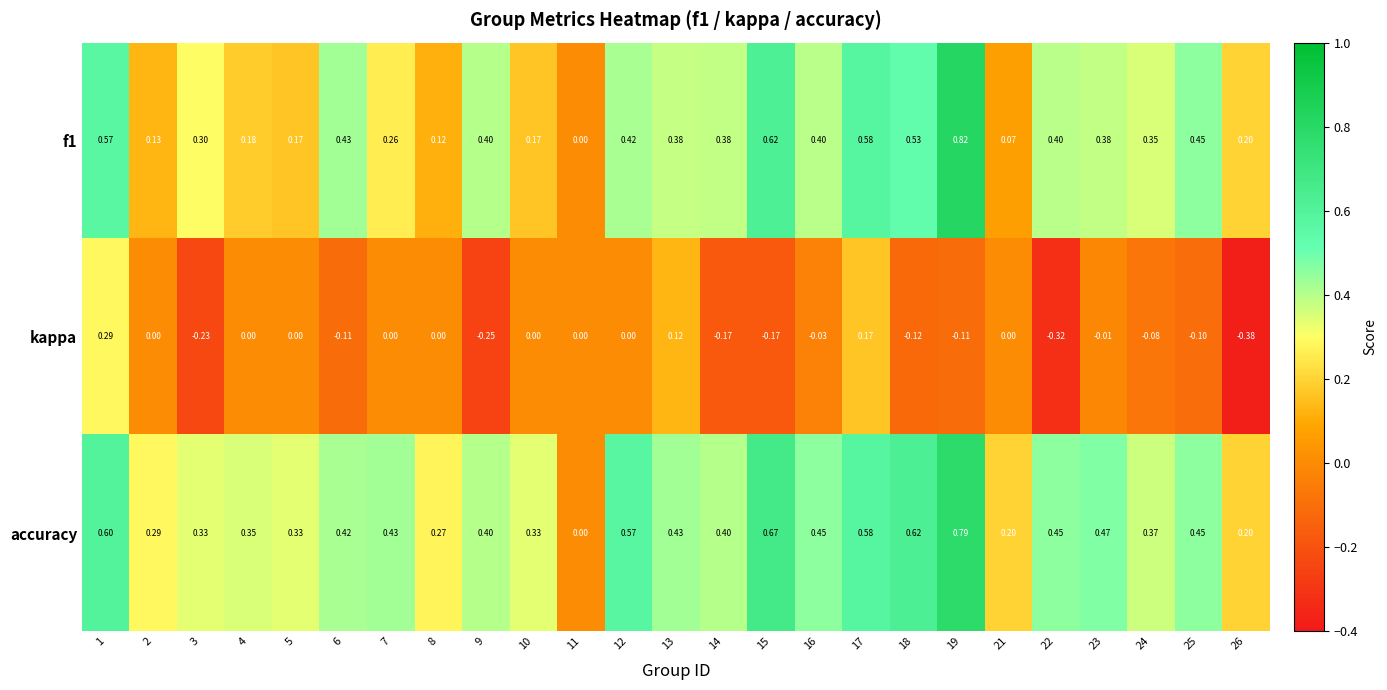

Is the value of kappa at 23 greater than the value of f1 at 6?

No